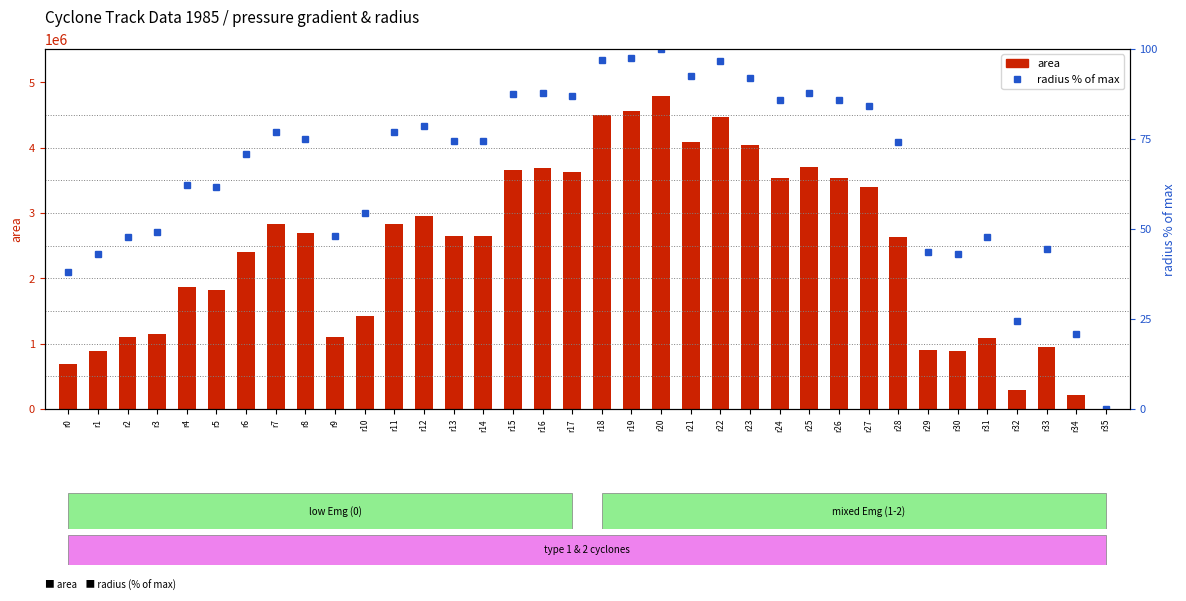

Read the radius (% of max) value at r12.

78.6